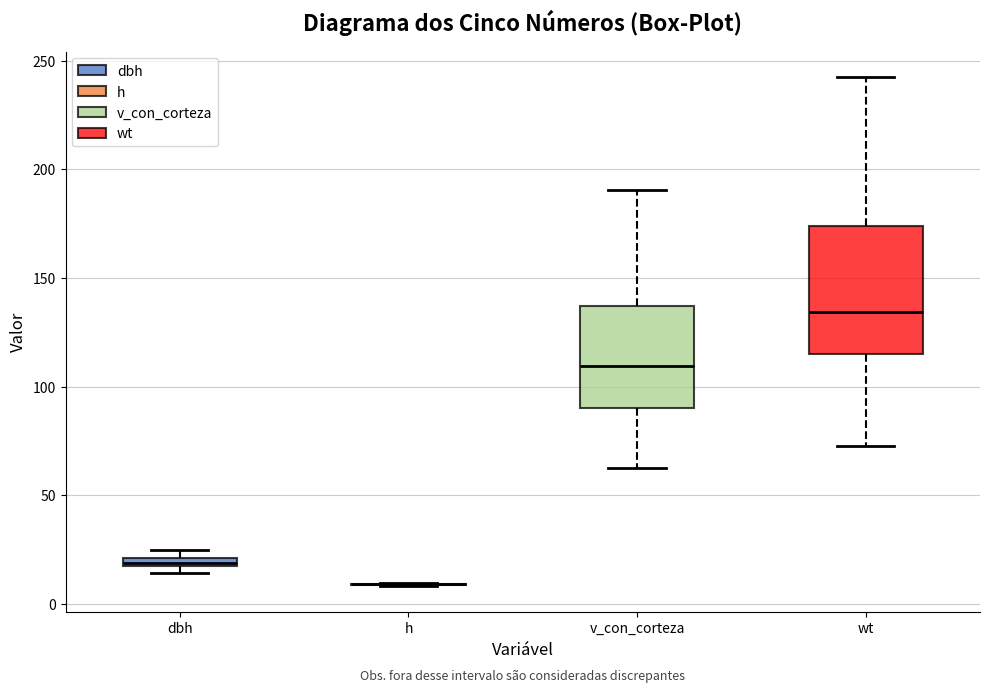

Where does the median line of the box for wt sit on the y-axis? The values are not printed on the chart, so give them approximately, as read against the axis.

135